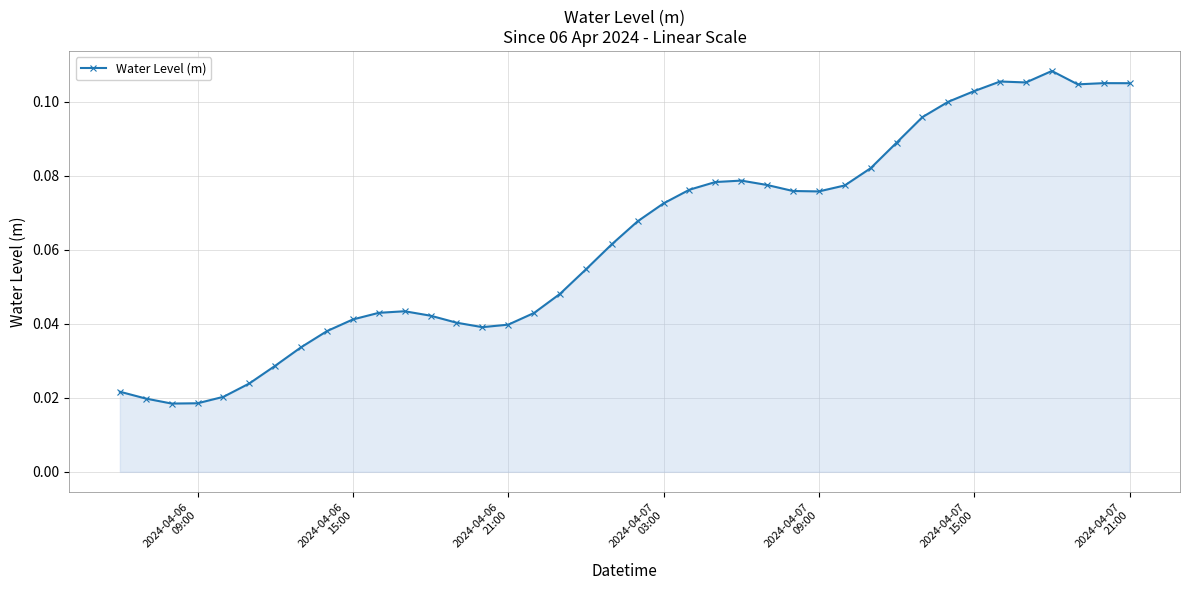

True or false: there are more than 0 points higher than both neighbors.

True